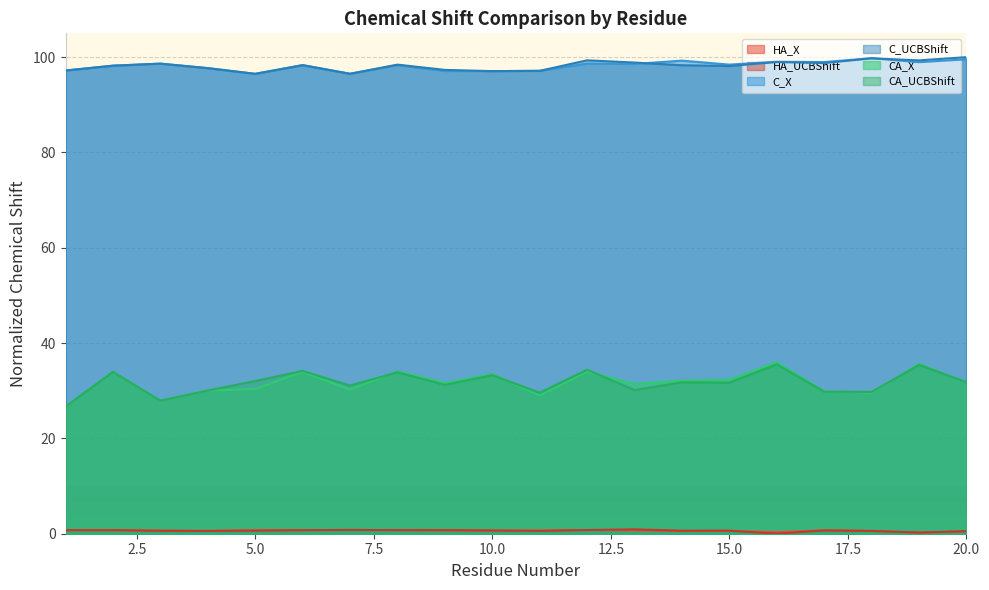

True or false: CA_X and C_X intersect in this chart.

False